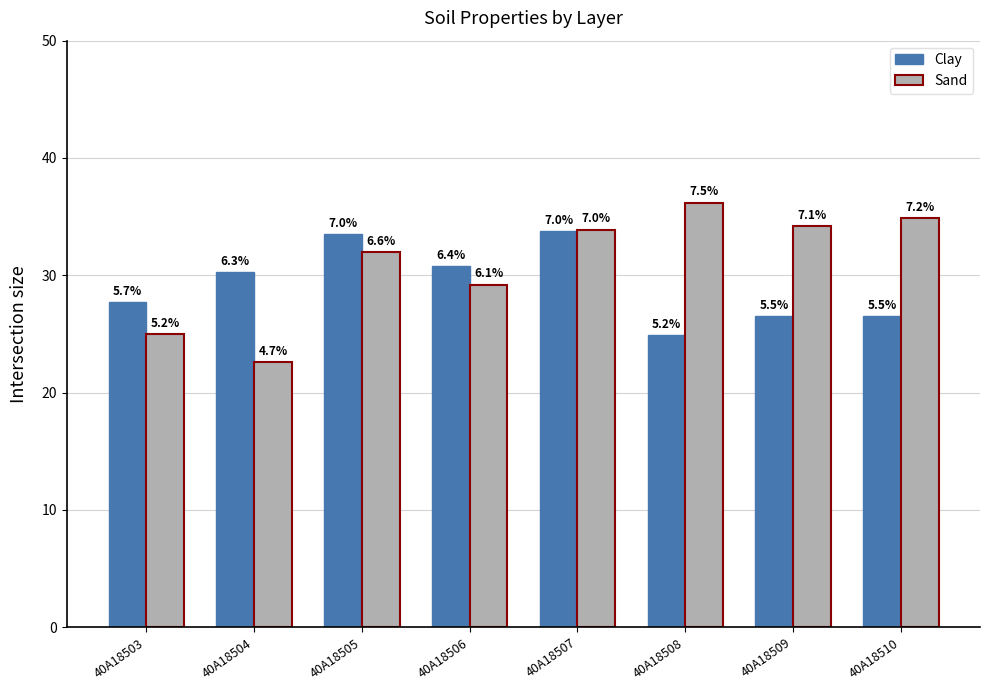

What is the value of the Clay bar at the 4th from the left?

30.8